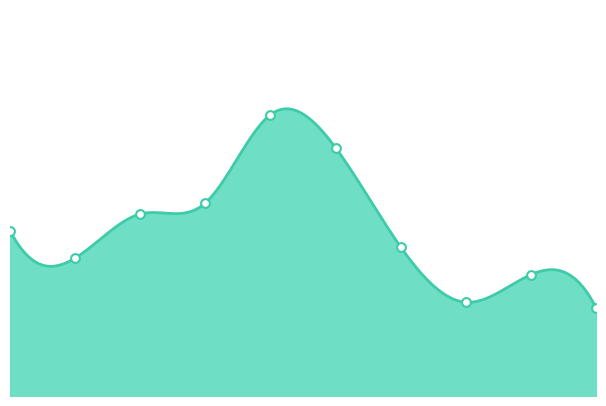

What is the ratio of the value at 6 to the value at 1?

1.1